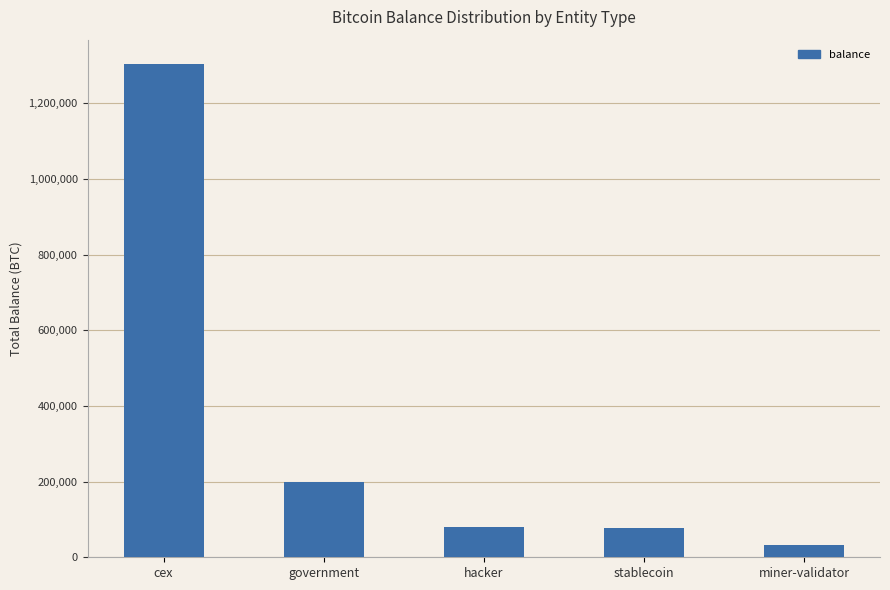

What position from the left is stablecoin?

4